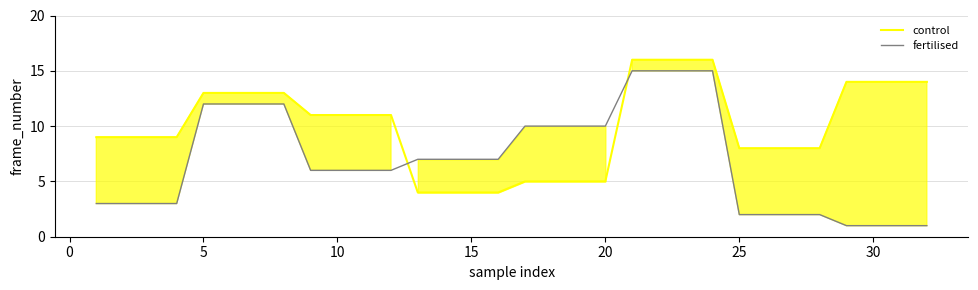

Rank the series by their maximum value, from highest to lowest.

control, fertilised